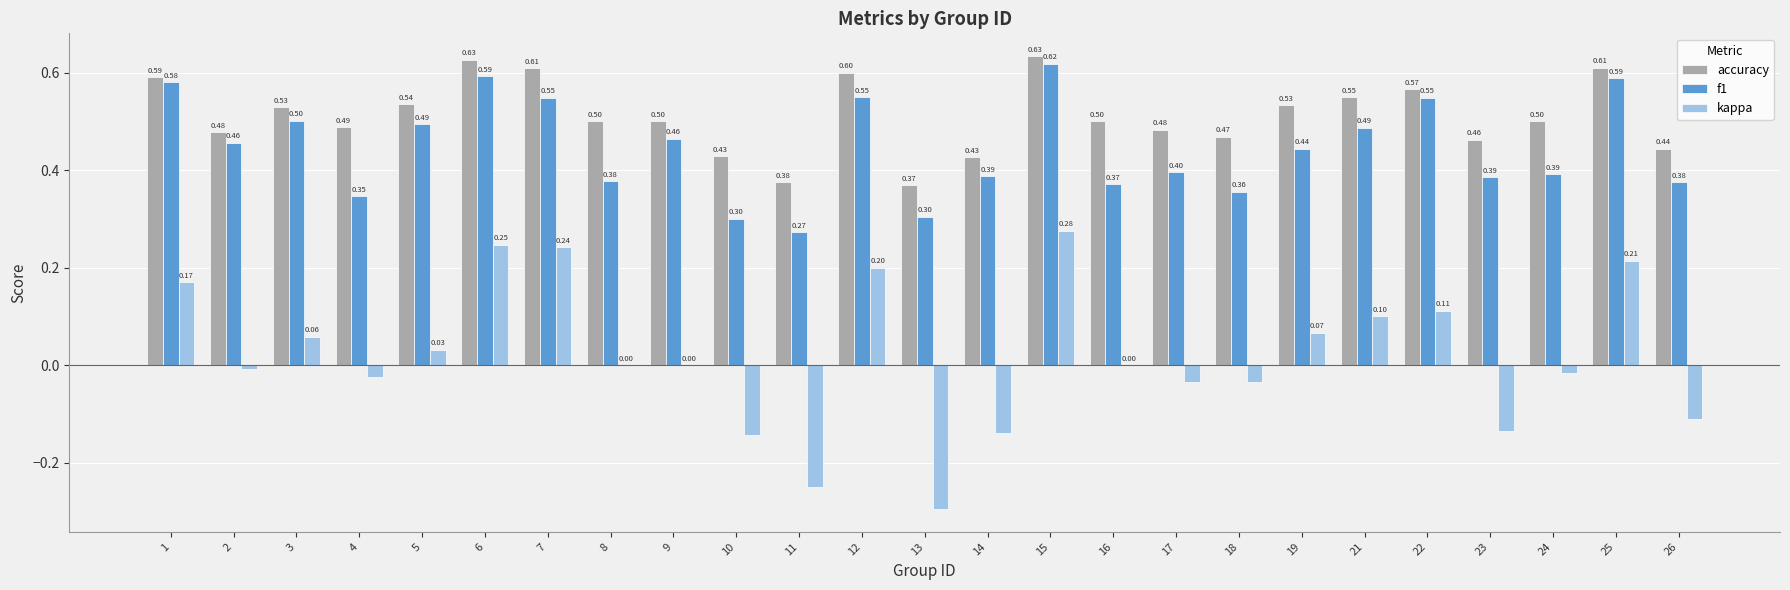

What is the sum of the accuracy values at 11 and 4?

0.9